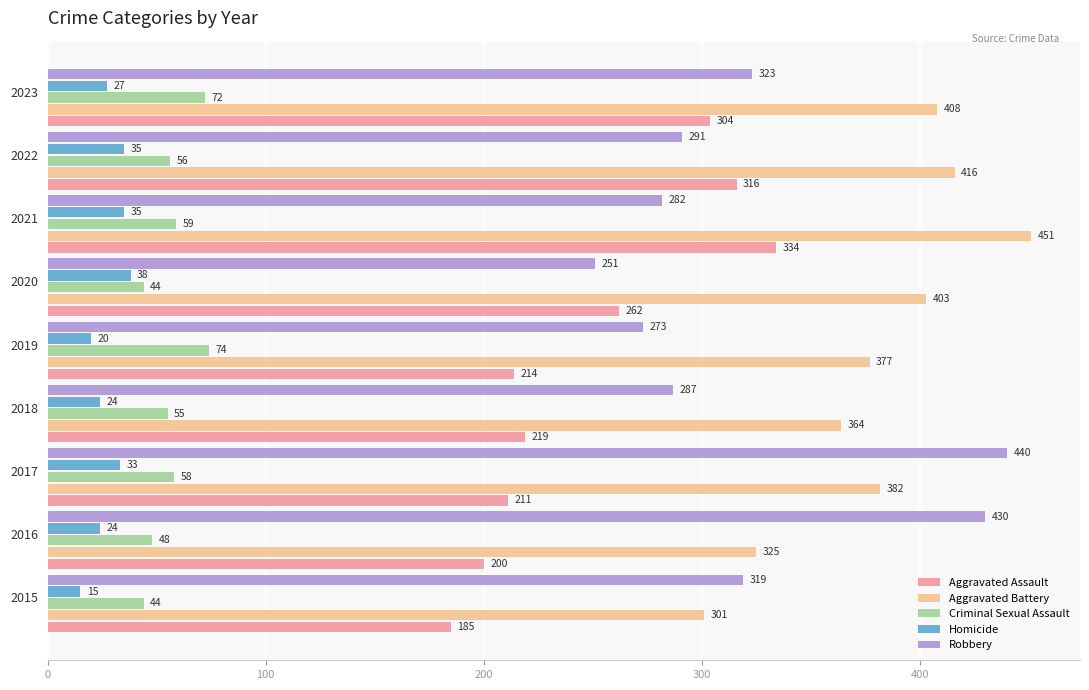

What are all the series names shown in the legend?

Aggravated Assault, Aggravated Battery, Criminal Sexual Assault, Homicide, Robbery